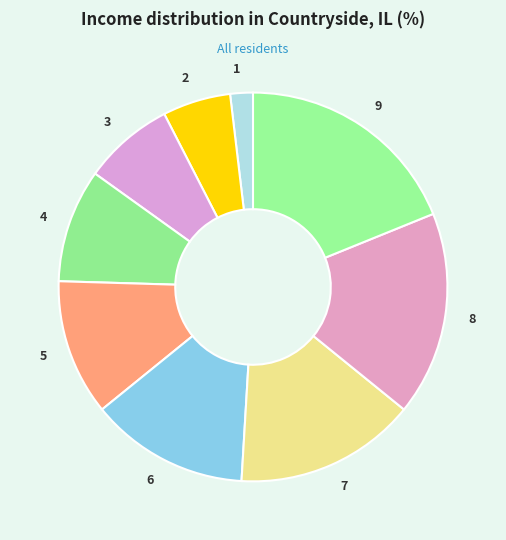

Is 6 the majority of the pie?

No